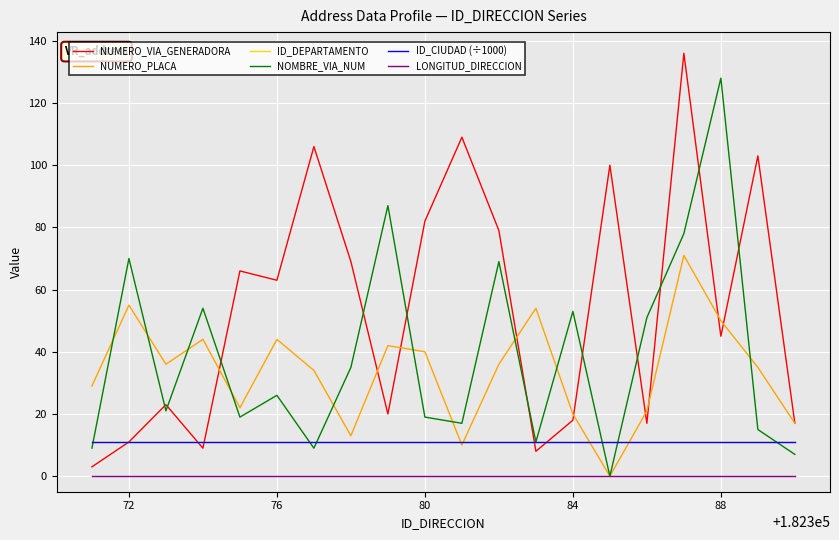

True or false: NOMBRE_VIA_NUM and NUMERO_VIA_GENERADORA cross at least once.

True